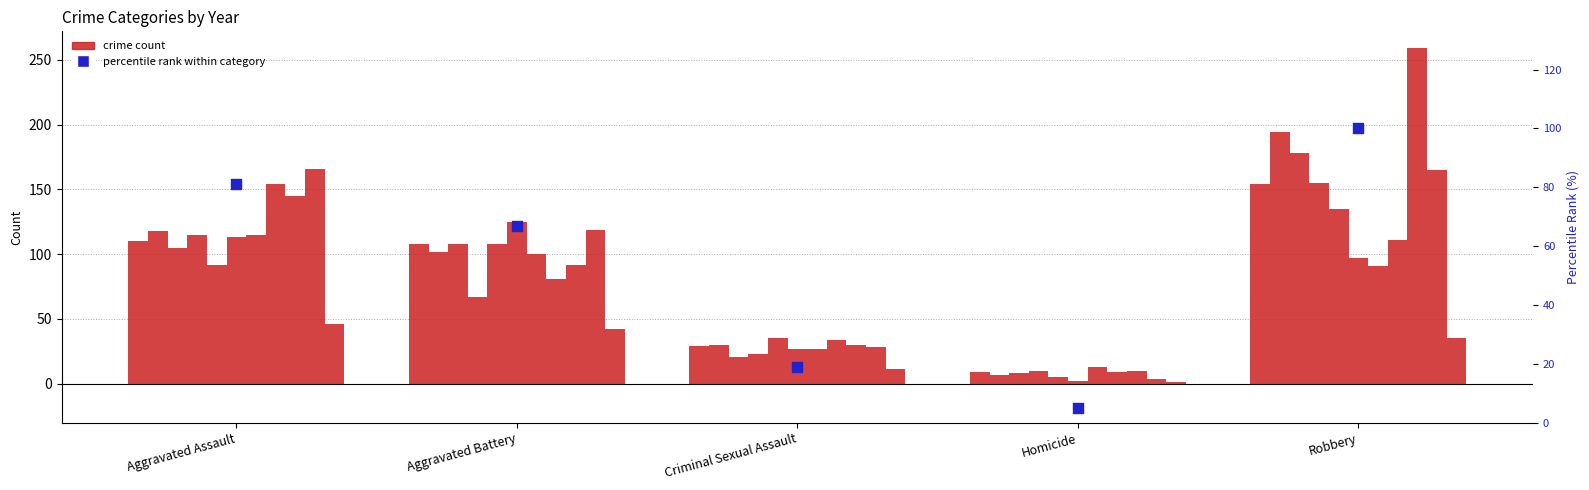

What is the change in value from Aggravated Assault to Aggravated Battery?

-14.4